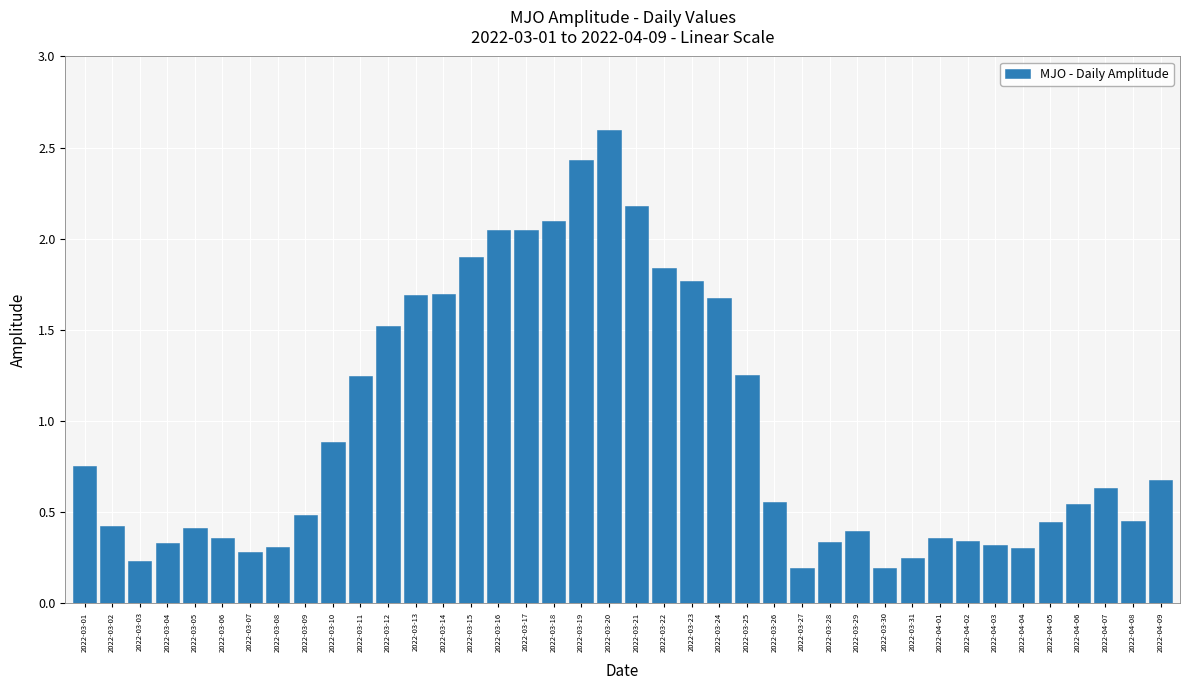

True or false: the data shows 0.7 at 2022-04-08.

False